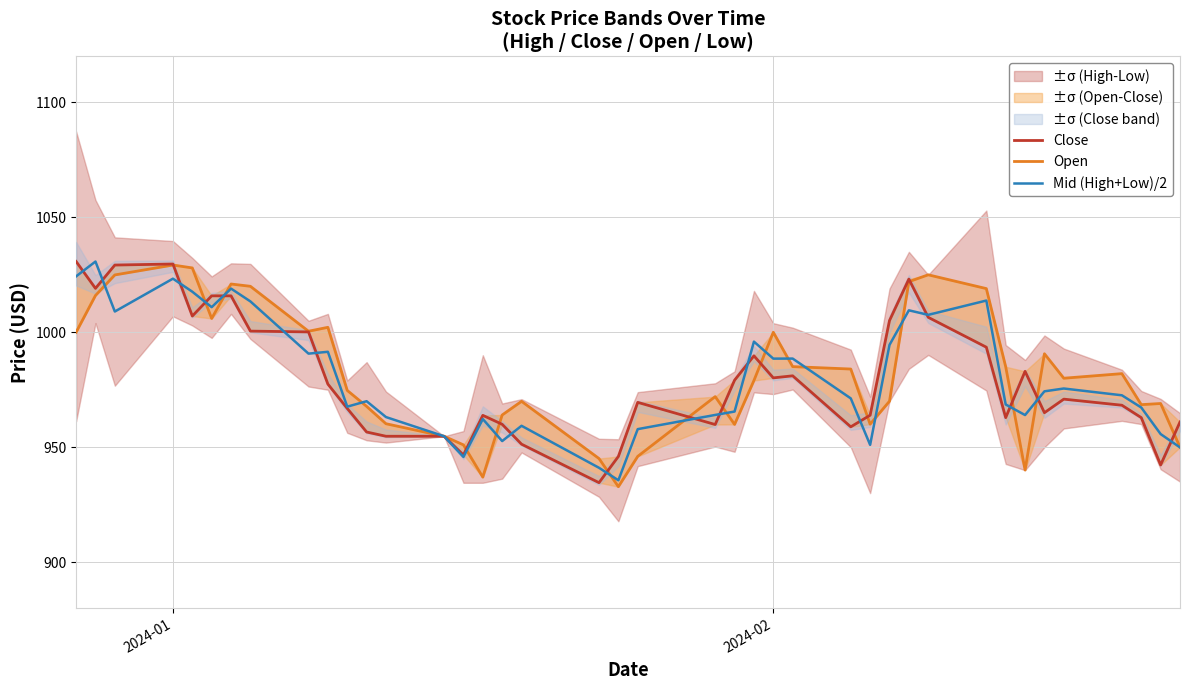

What is the minimum value for Mid (High+Low)/2?

935.6